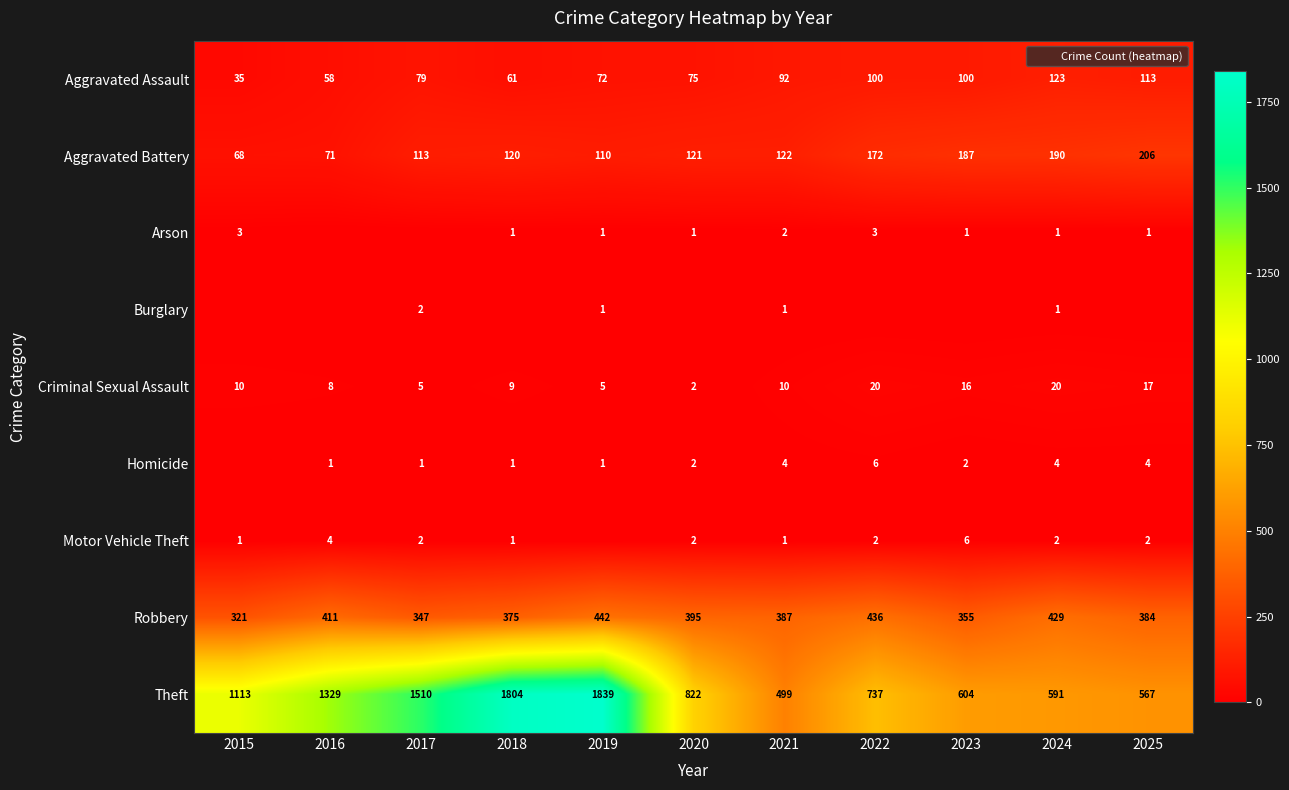

Which category has the highest value across all series?

2019